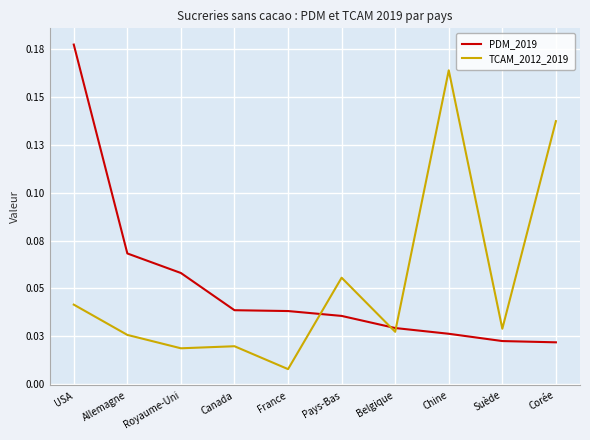

What are all the series names shown in the legend?

PDM_2019, TCAM_2012_2019